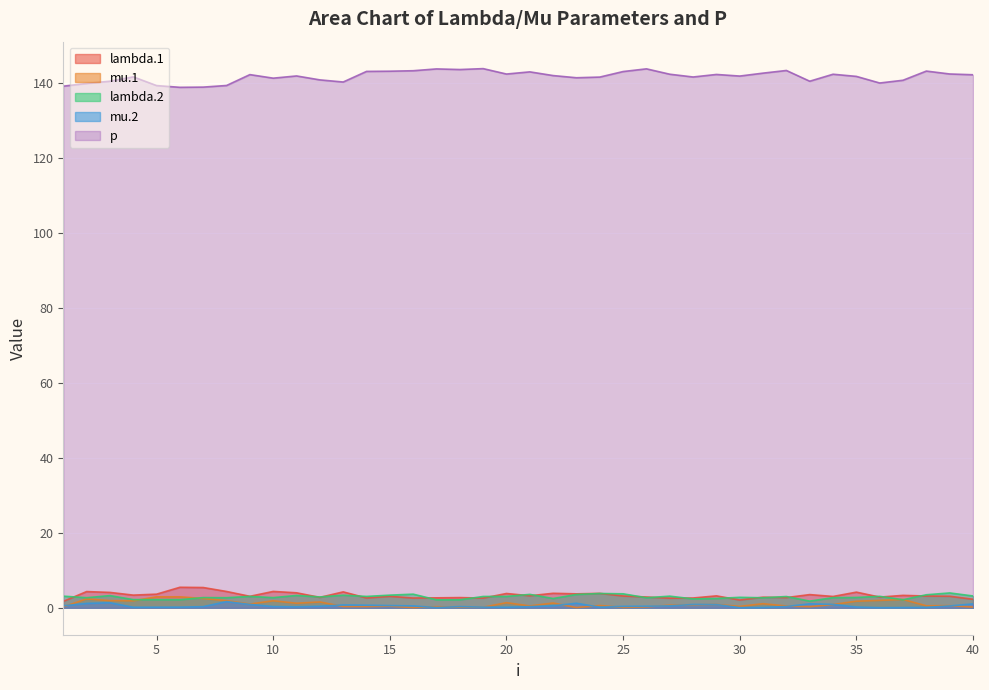

Where do mu.1 and mu.2 first cross each other?

1 and 2